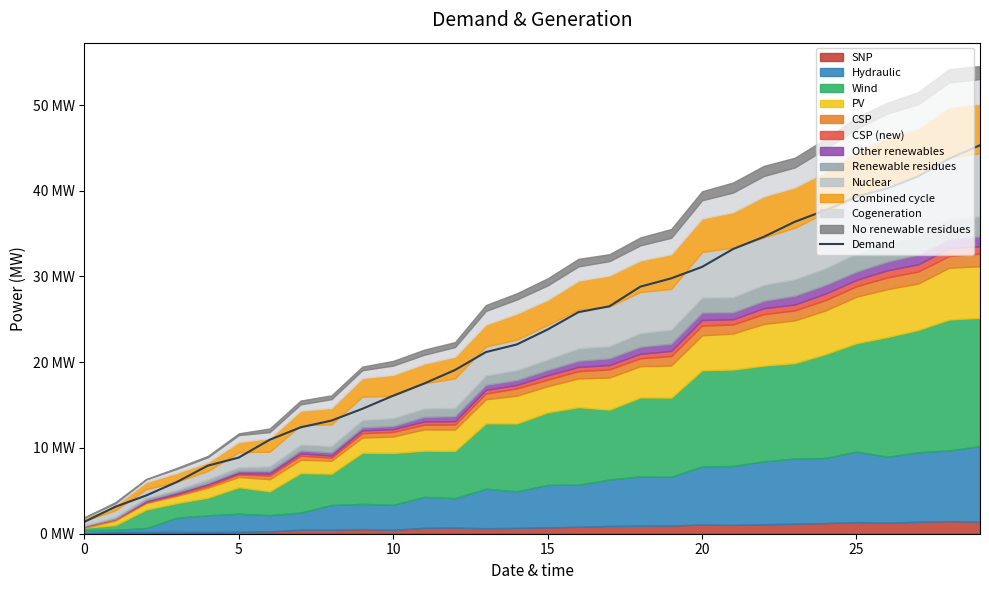

What is the change in value from 10 to 29?

+29.2